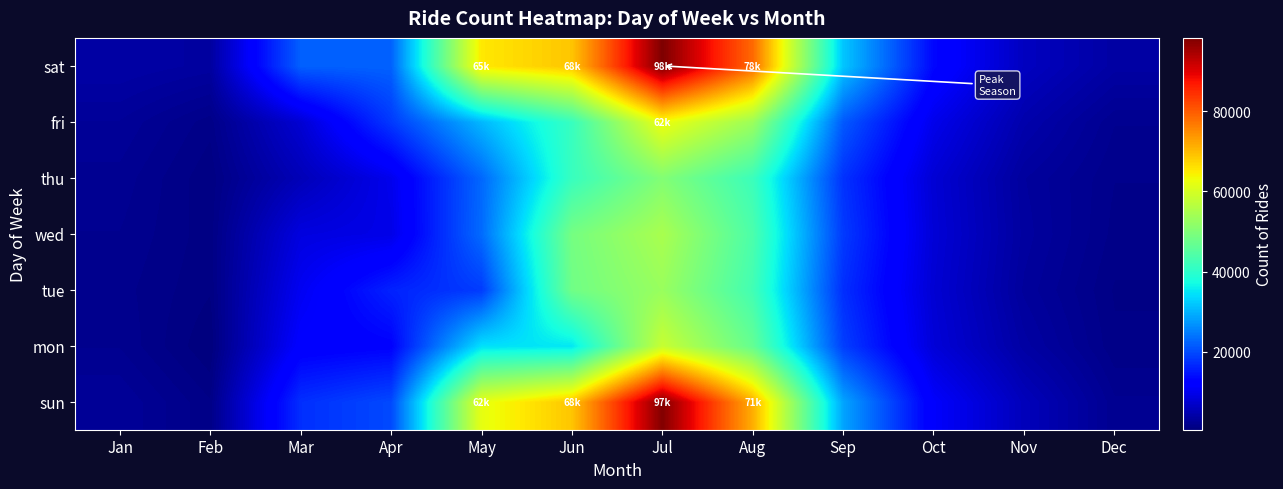

Between Aug and Feb, which is larger?

Aug